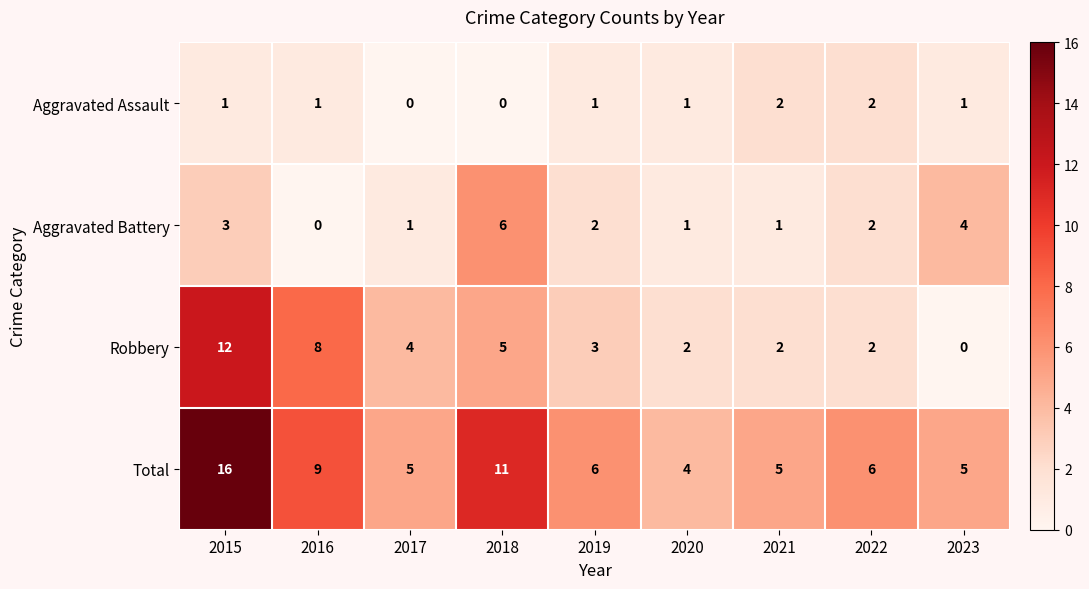

At which category is the sum across all series the highest?

2015